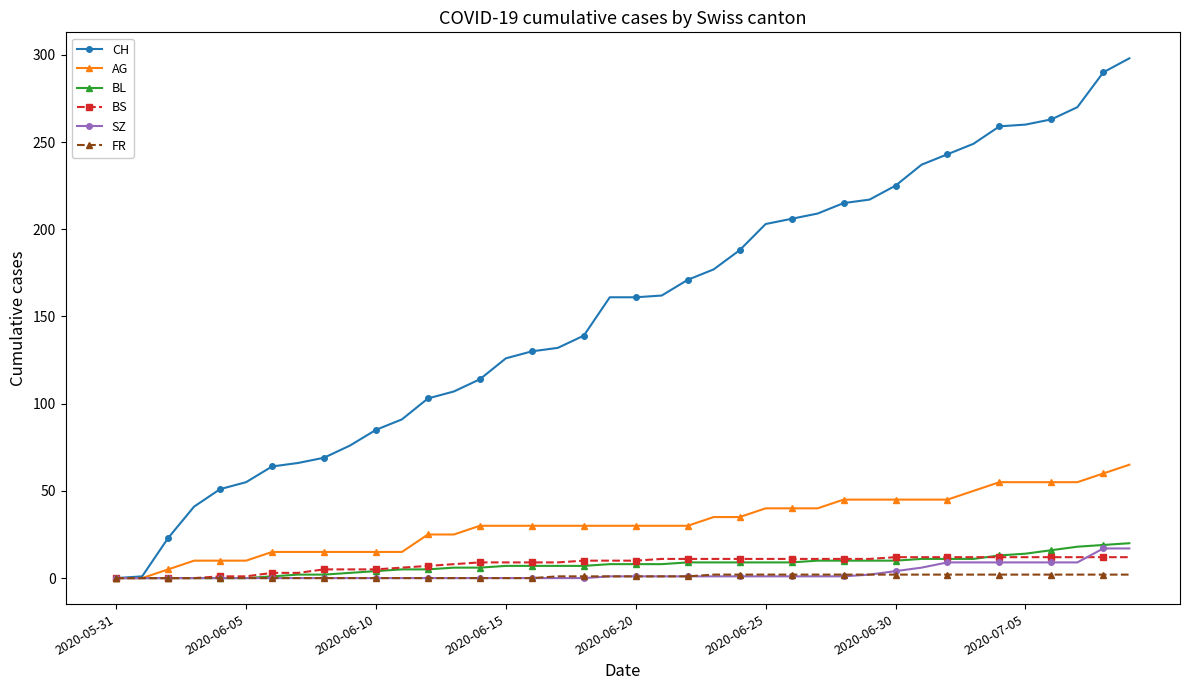

What is the highest value of the FR series?

2